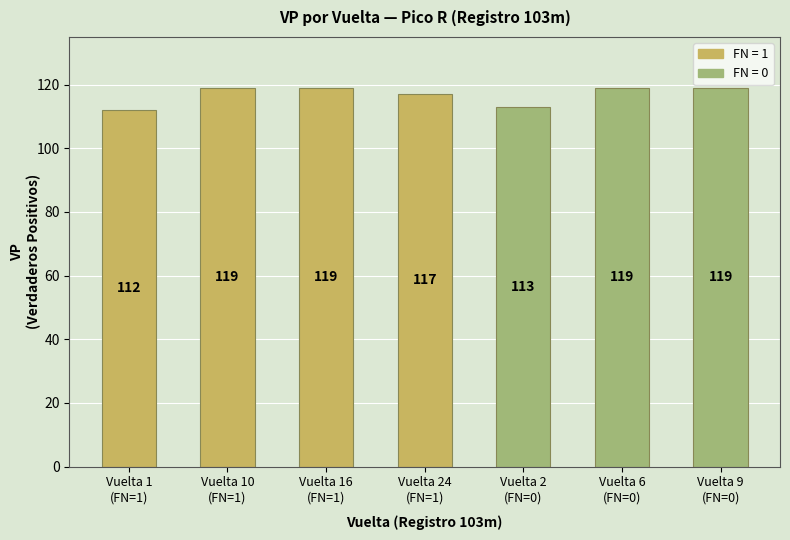

What is the label of the 7th bar from the right?

Vuelta 1
(FN=1)